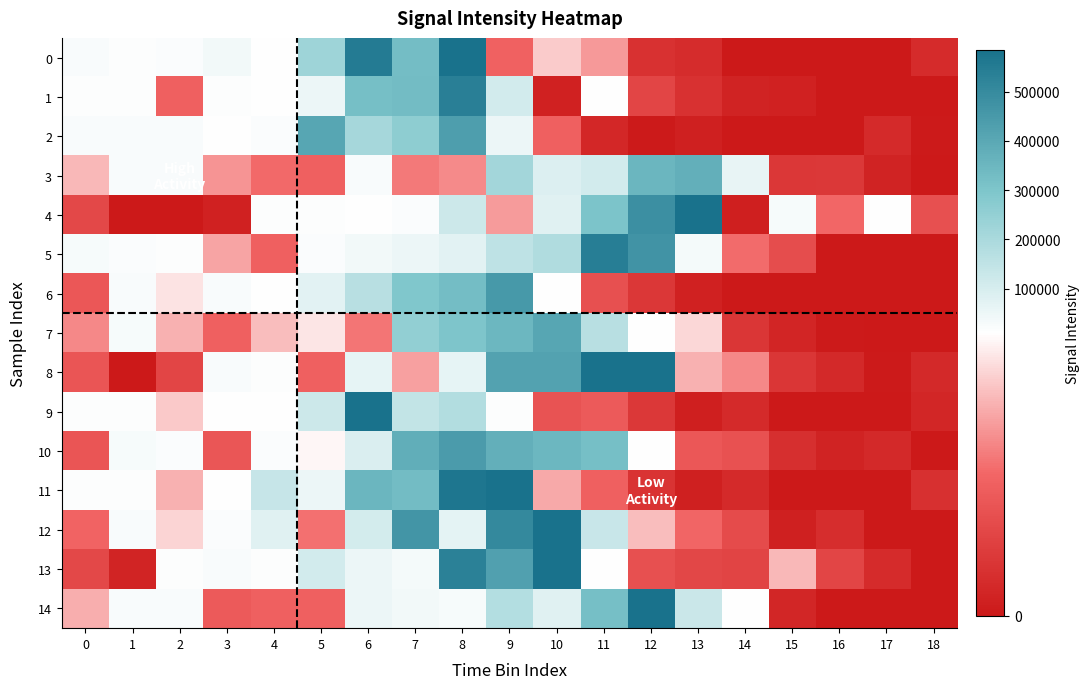

What is the spread (max minus min) of values at 2?

26210